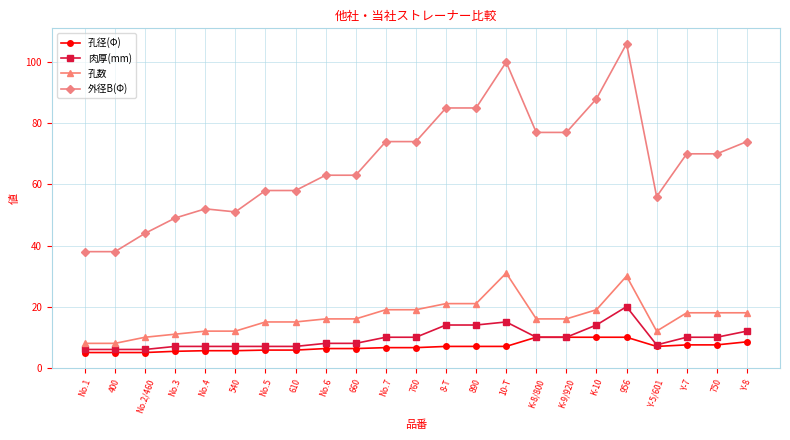

True or false: 外径B(Φ) has more than 2 interior local peaks.

True